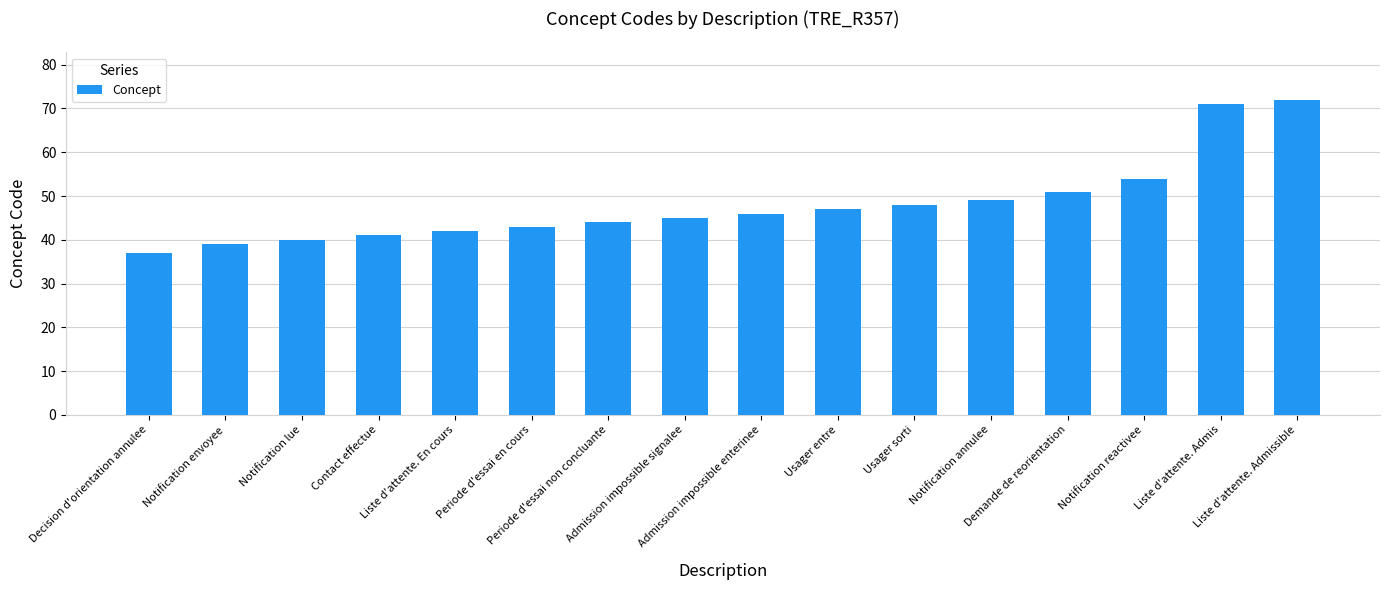

What is the label of the 8th bar from the left?

Admission impossible signalee